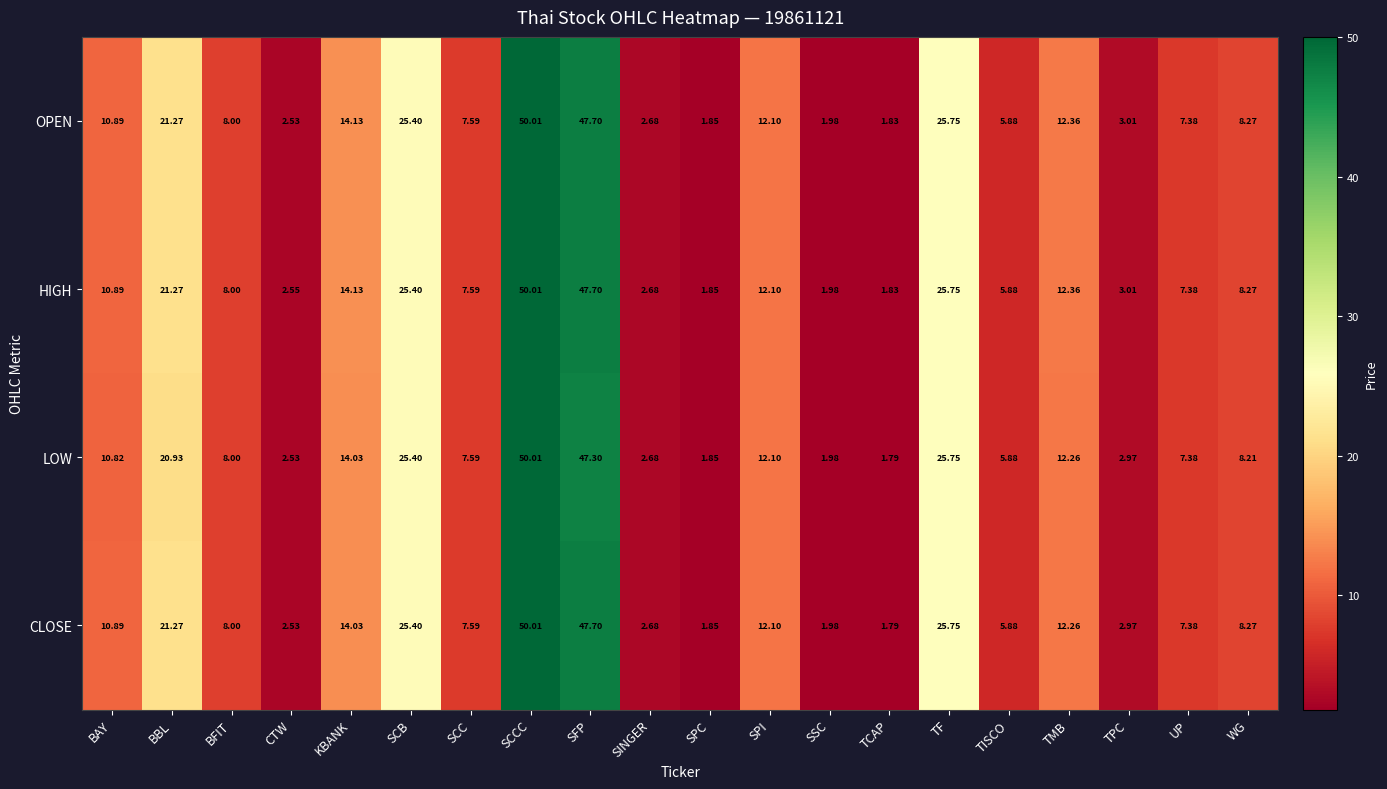

Where does the CLOSE series first go above 8?

BAY